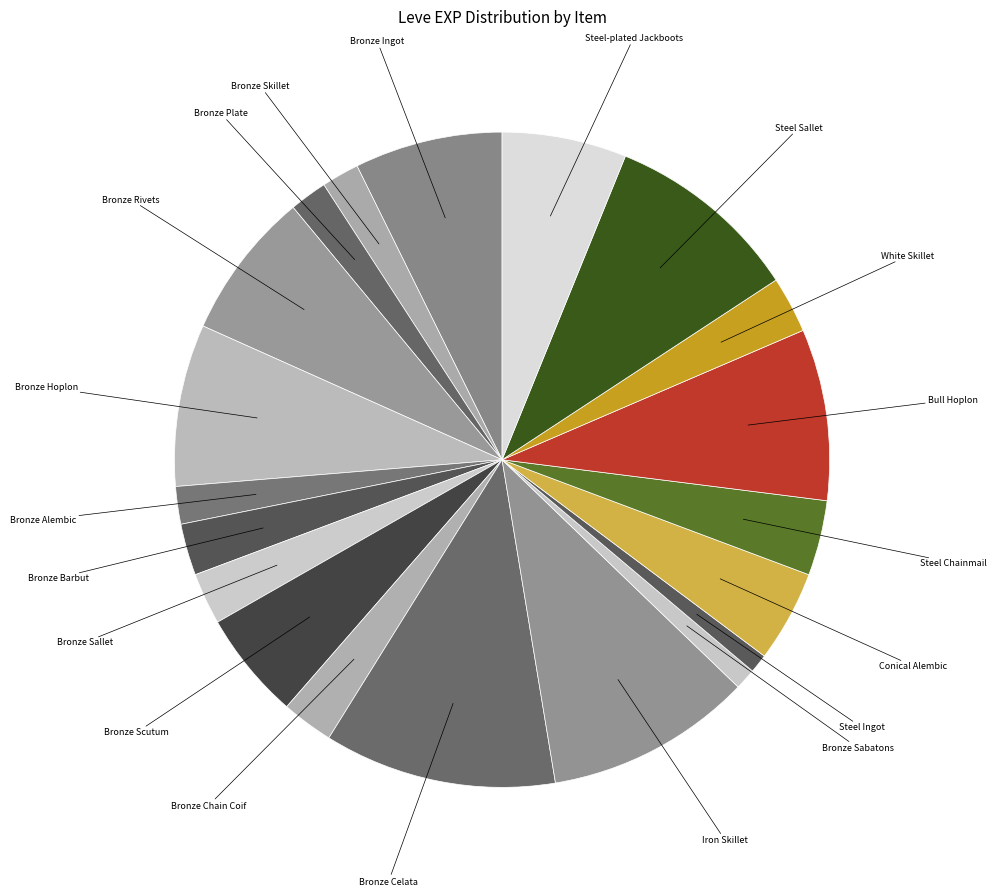

Which slice is the smallest?

Steel Ingot